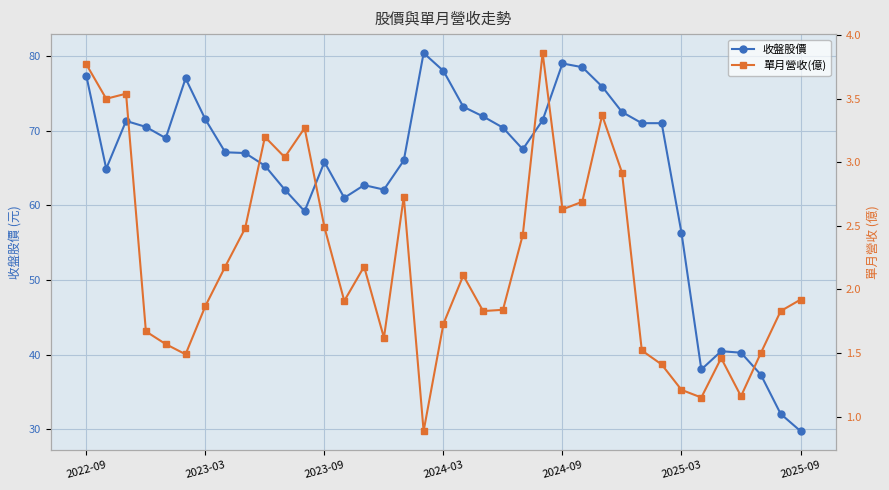

What is the maximum value shown in the chart?

80.4